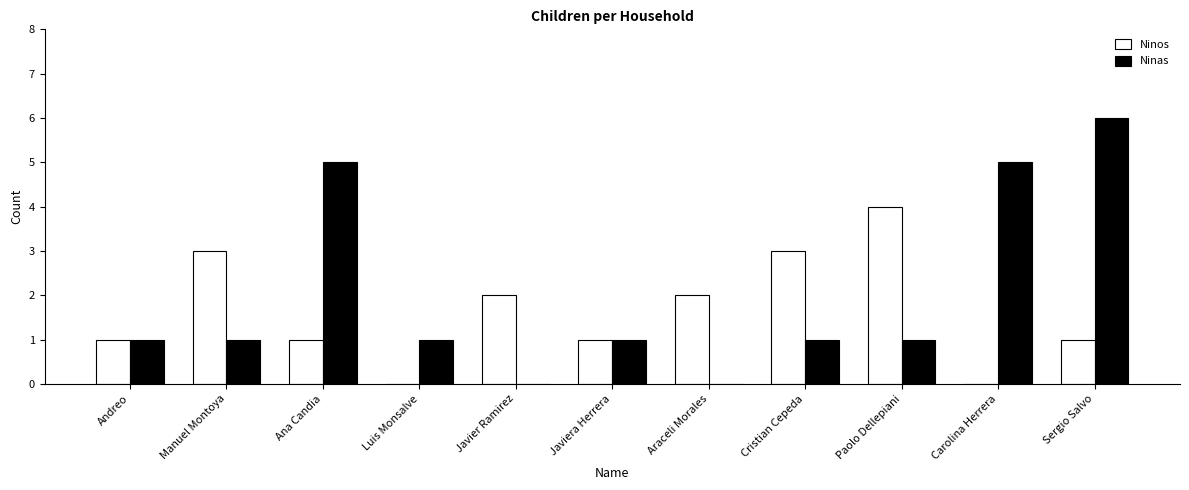

Between Luis Monsalve and Cristian Cepeda, which series saw the biggest shift?

Ninos